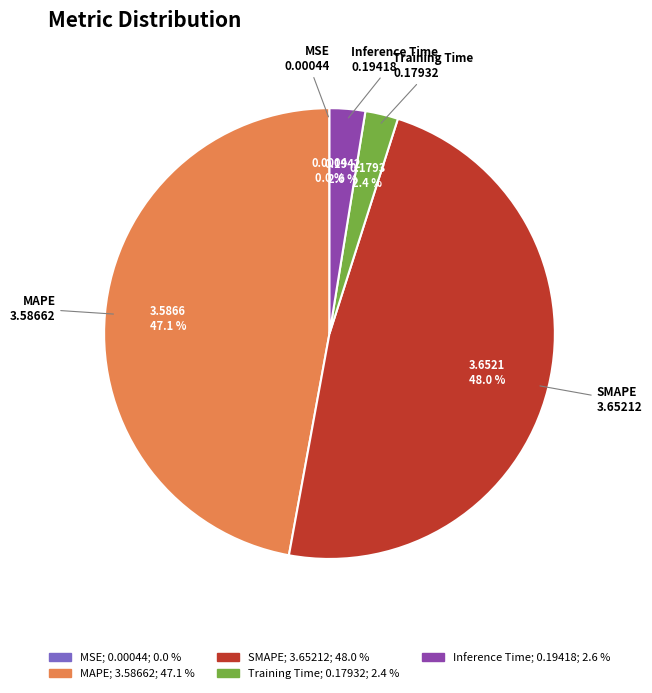

Which category has the biggest portion of the pie?

SMAPE